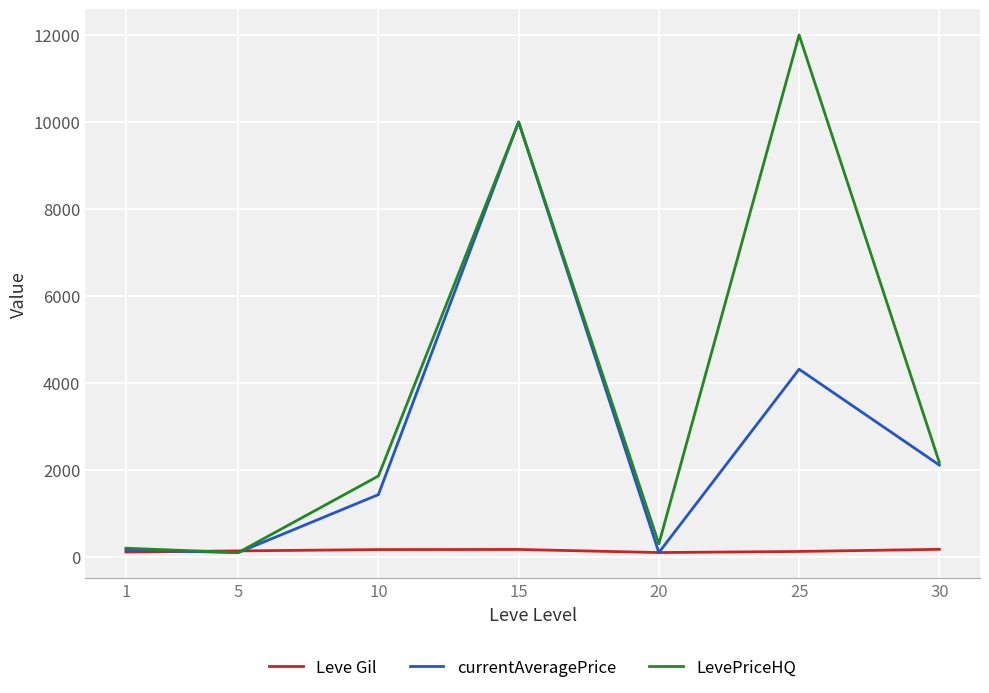

True or false: Leve Gil has a value of 101.0 at 20.

True